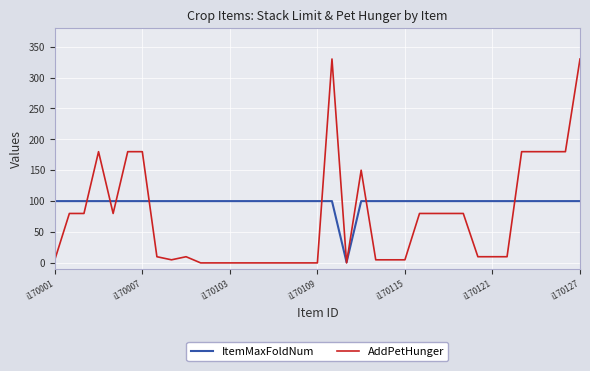

Rank the series by their maximum value, from highest to lowest.

AddPetHunger, ItemMaxFoldNum